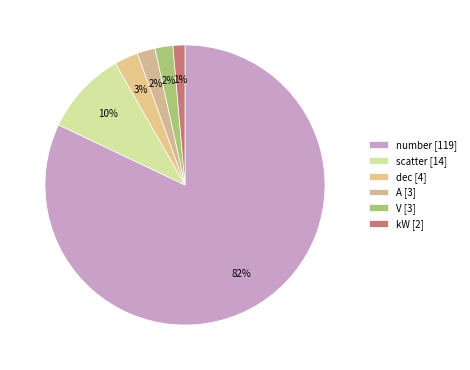

What is the largest slice in the pie chart?

number